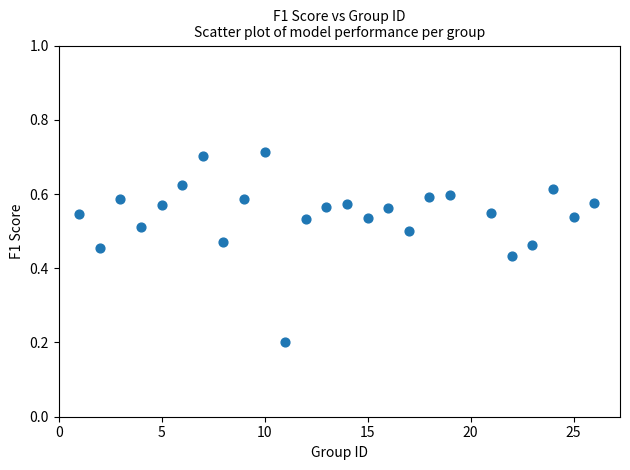

What is the range of X values (max minus min)?

25.0